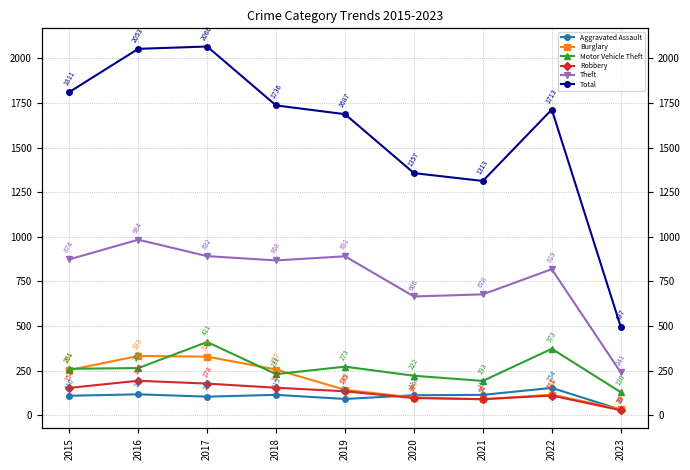

Rank the series at 2017 from highest to lowest value.

Total, Theft, Motor Vehicle Theft, Burglary, Robbery, Aggravated Assault